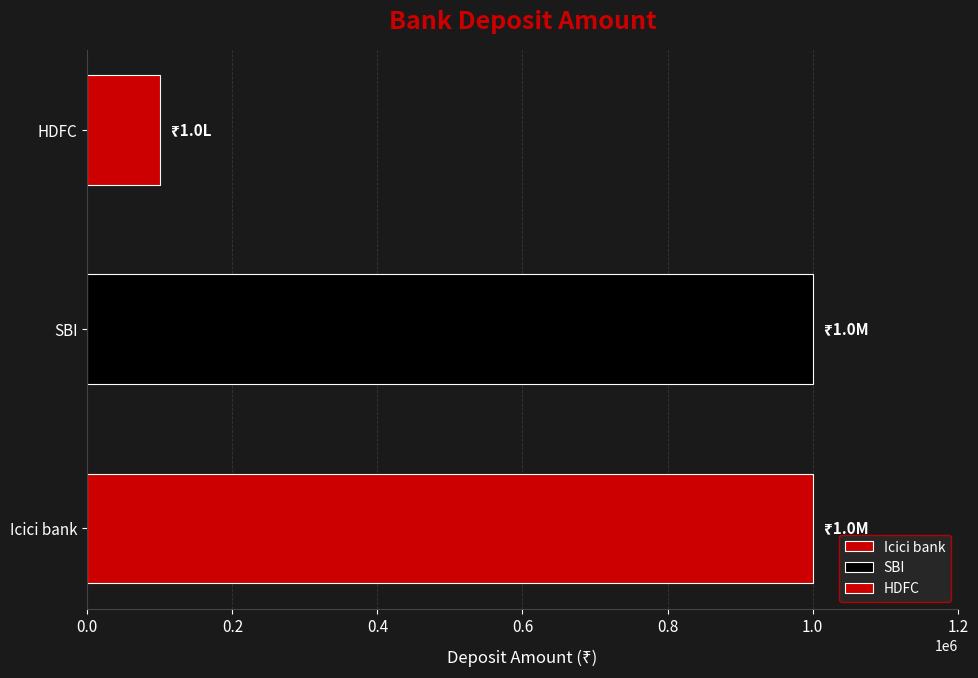

Are the bars horizontal?

Yes